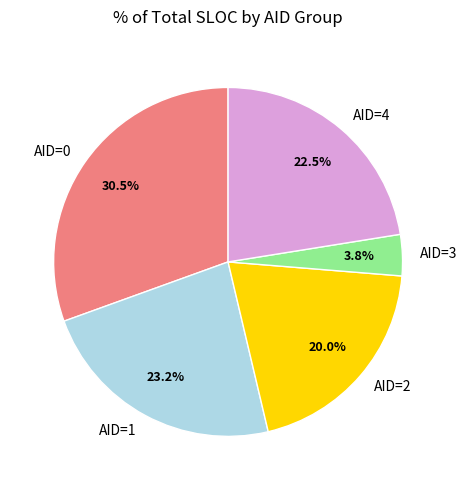

To the nearest percent, what portion does AID=2 represent?

20%